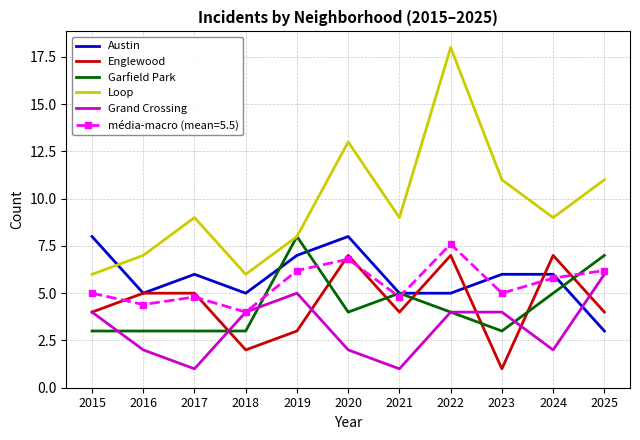

Which category has the highest value in the Grand Crossing series?

2025